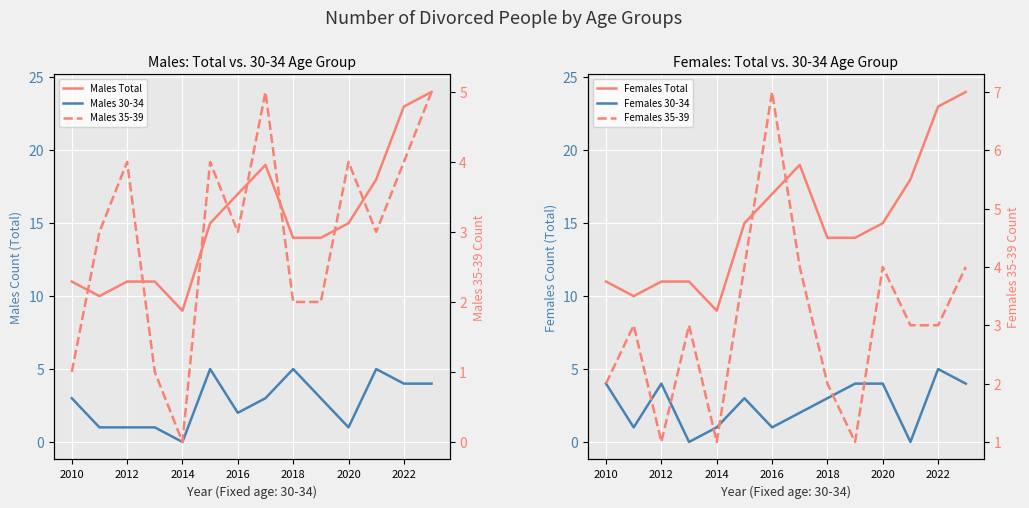

Reading left to right, extract all data points from this chart.

Males Total: 11	10	11	11	9	15	17	19	14	14	15	18	23	24
Males 30-34: 3	1	1	1	0	5	2	3	5	3	1	5	4	4
Males 35-39: 1	3	4	1	0	4	3	5	2	2	4	3	4	5
Females Total: 11	10	11	11	9	15	17	19	14	14	15	18	23	24
Females 30-34: 4	1	4	0	1	3	1	2	3	4	4	0	5	4
Females 35-39: 2	3	1	3	1	4	7	4	2	1	4	3	3	4